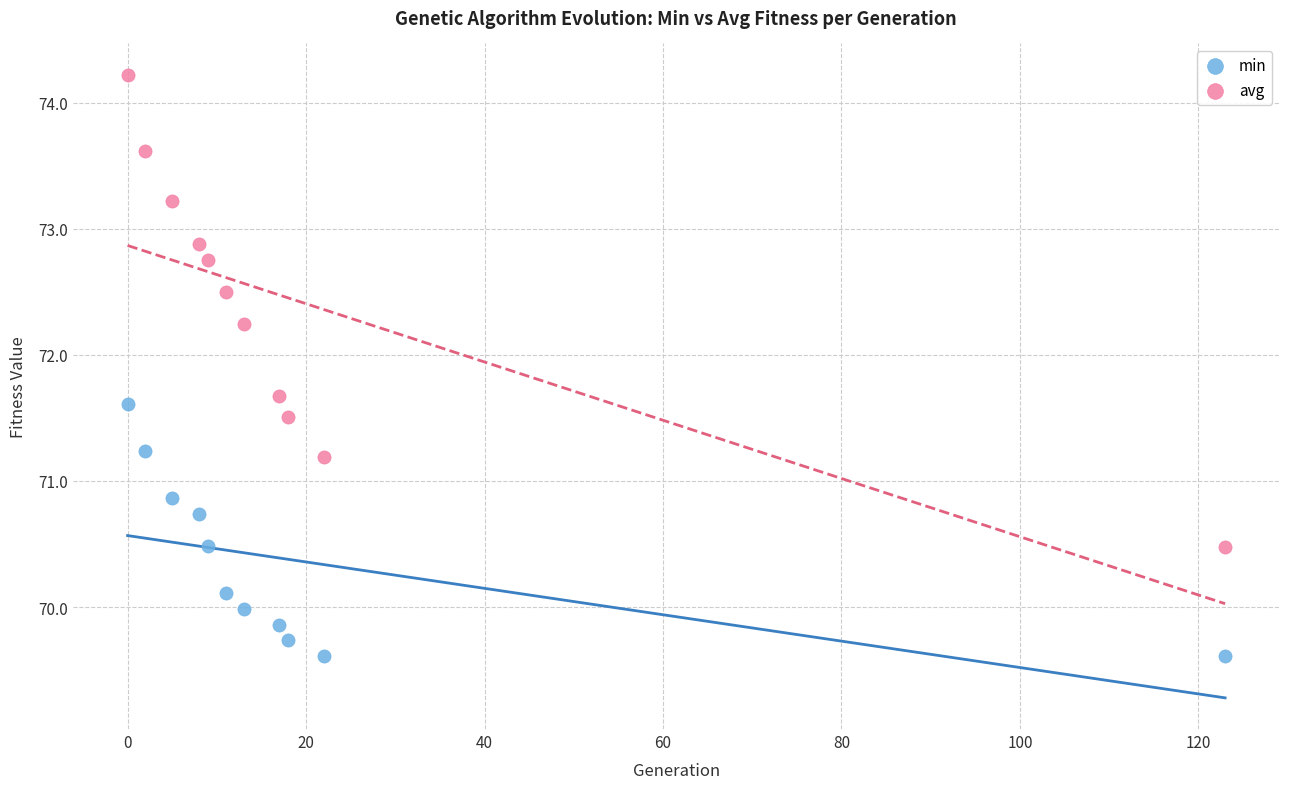

Which series has the widest spread of Y values?

avg